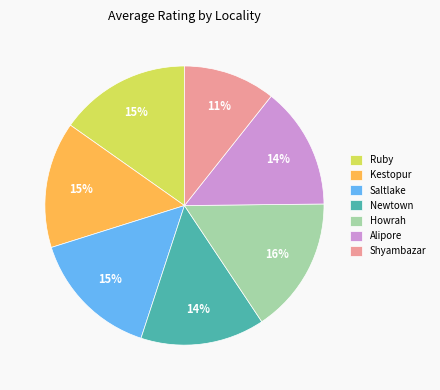

Does Ruby account for over 50% of the chart?

No